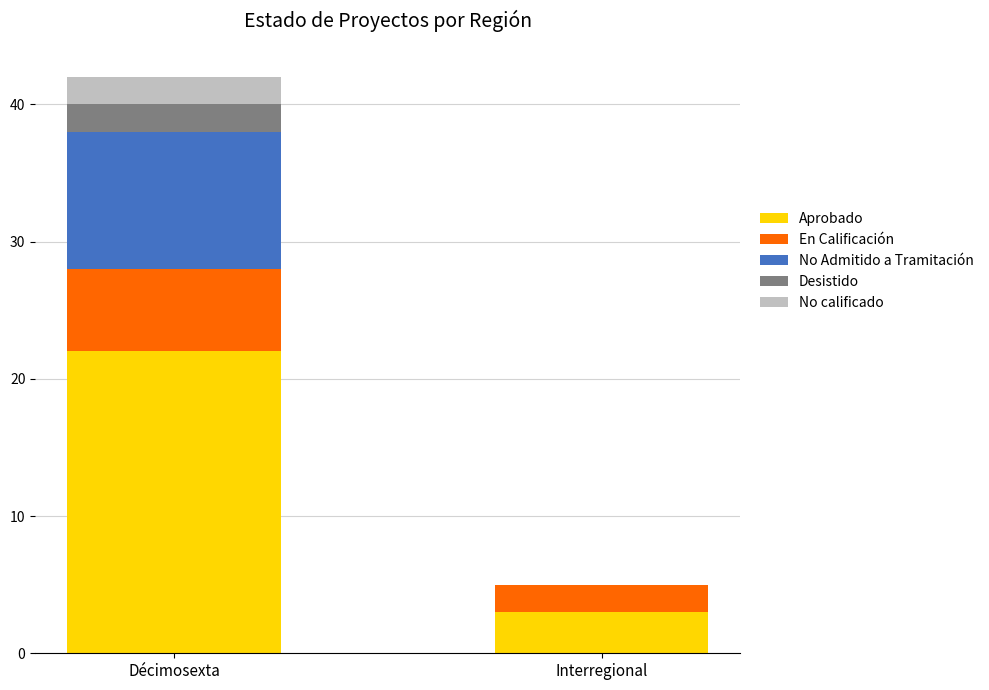

The Aprobado series shows 1 at Interregional. True or false?

False